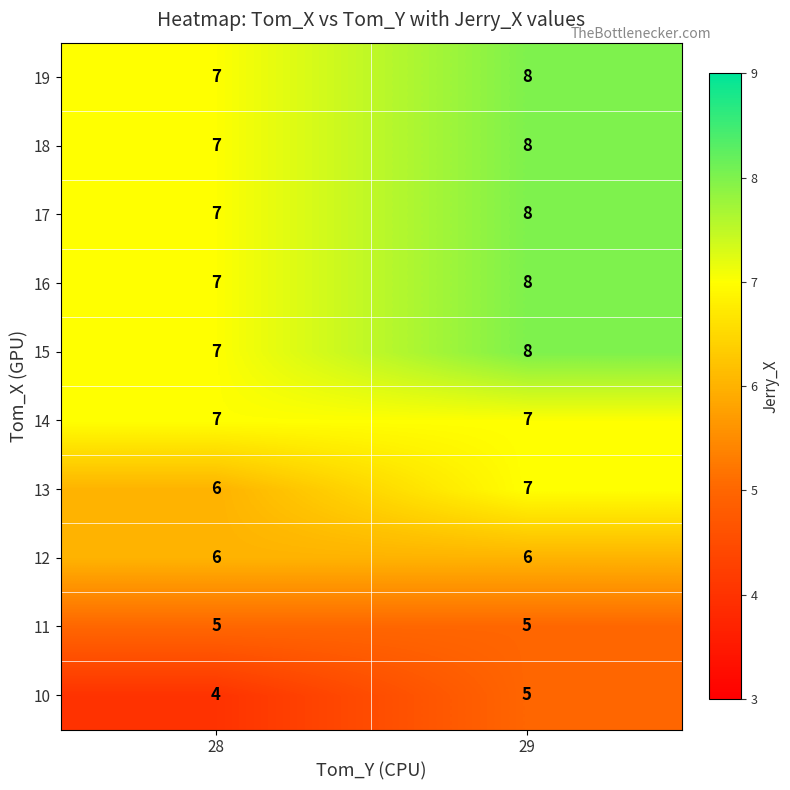

What is the sum of all 11 values?

10